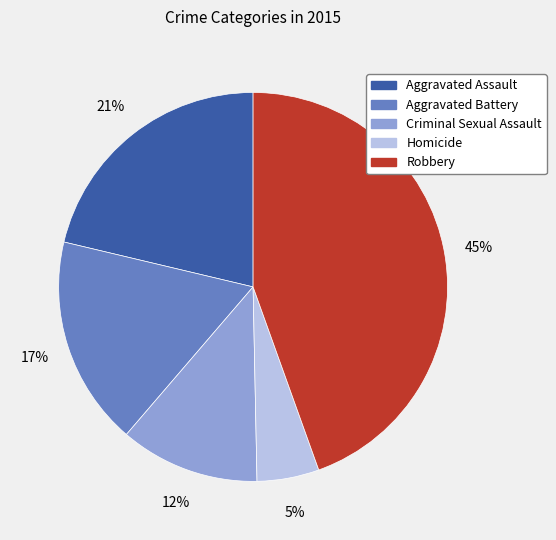

To the nearest percent, what percentage of the pie is Robbery?

45%